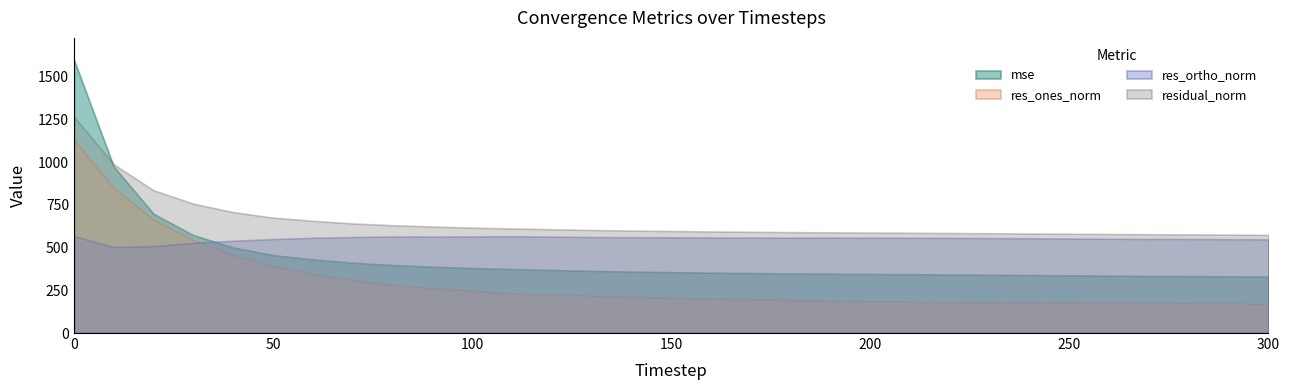

What is the highest value of the mse series?

1598.9